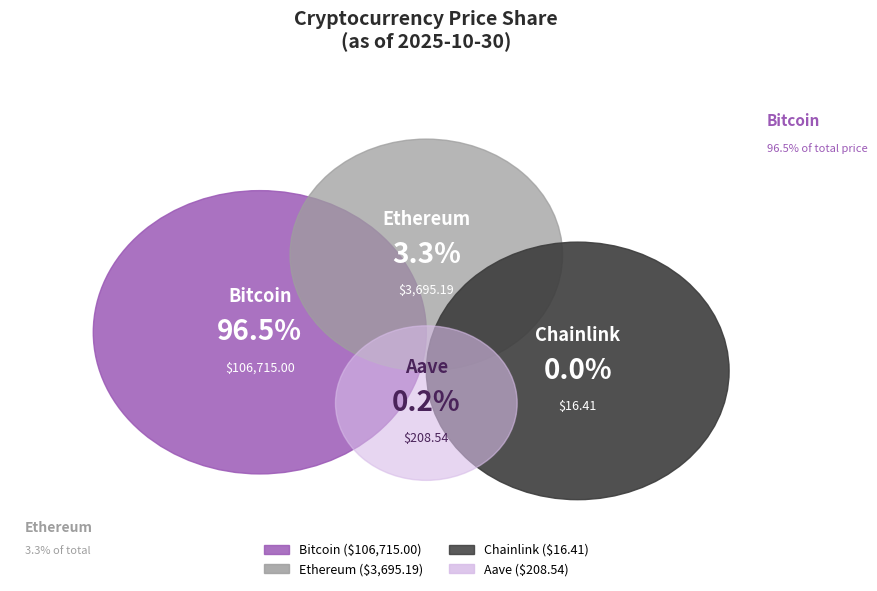

To the nearest percent, what is the average slice percentage?

25%